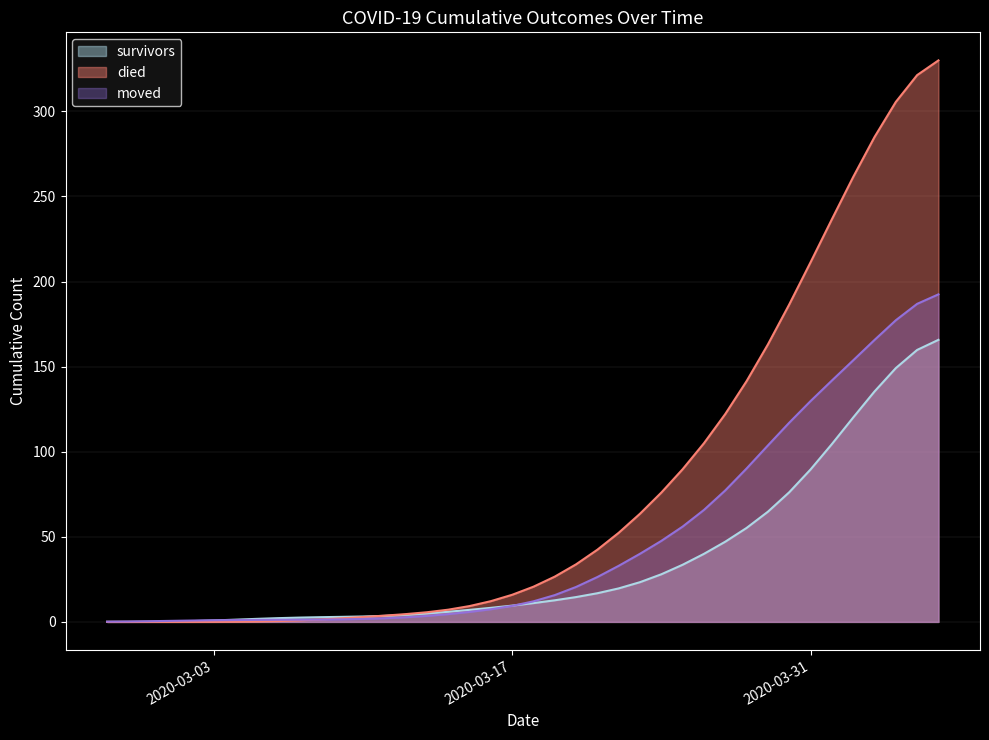

What is the label of the 25th point from the right?

2020-03-13